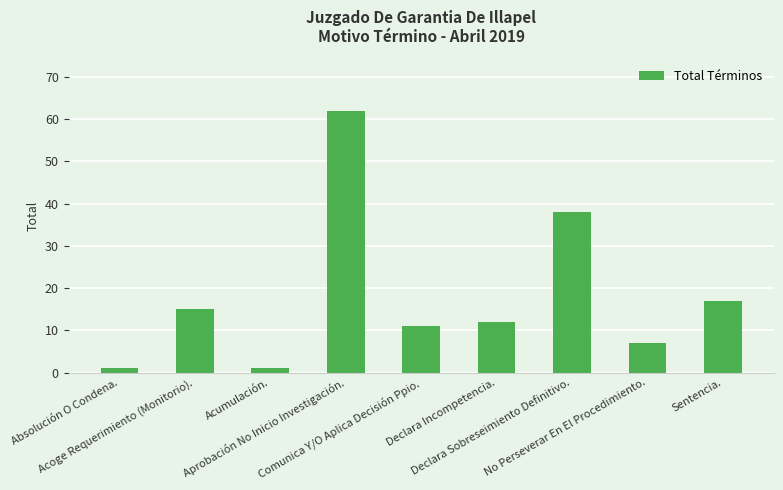

How many data points are less than 12?

4